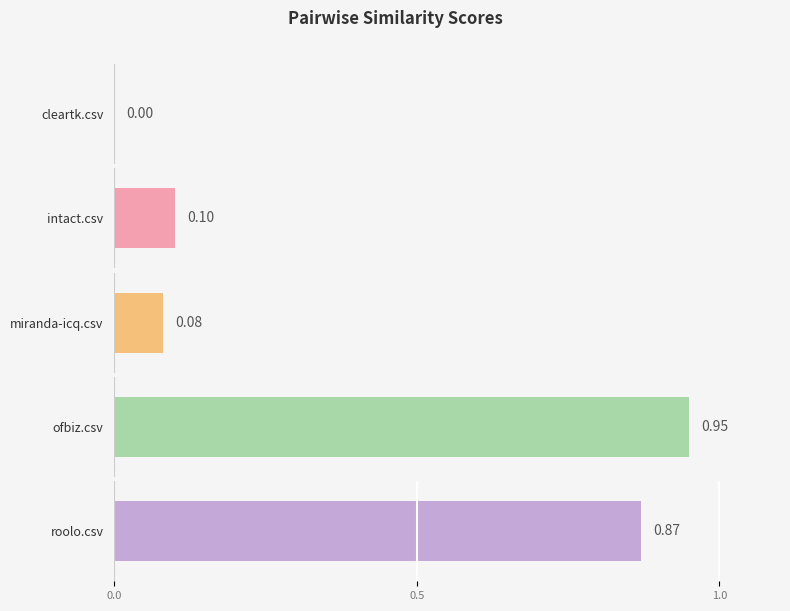

What is the label of the 4th bar from the right?

intact.csv